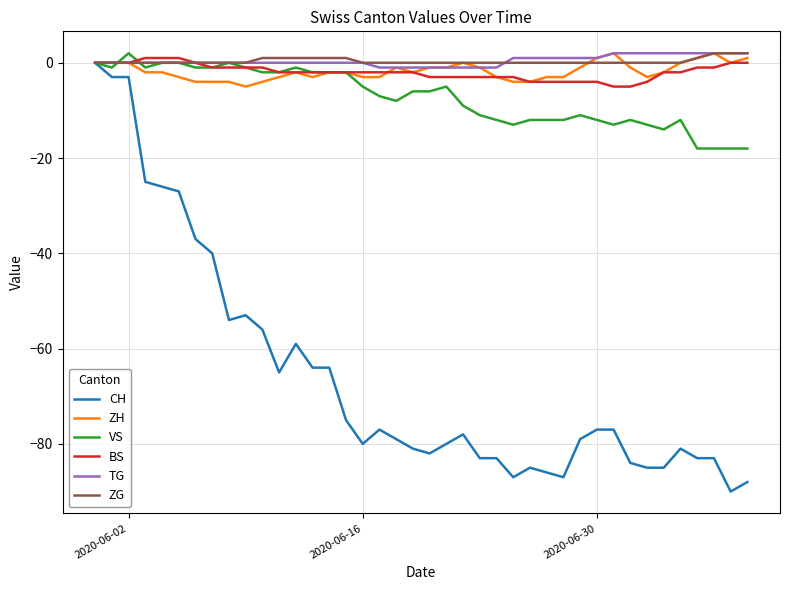

What is the maximum value shown in the chart?

2